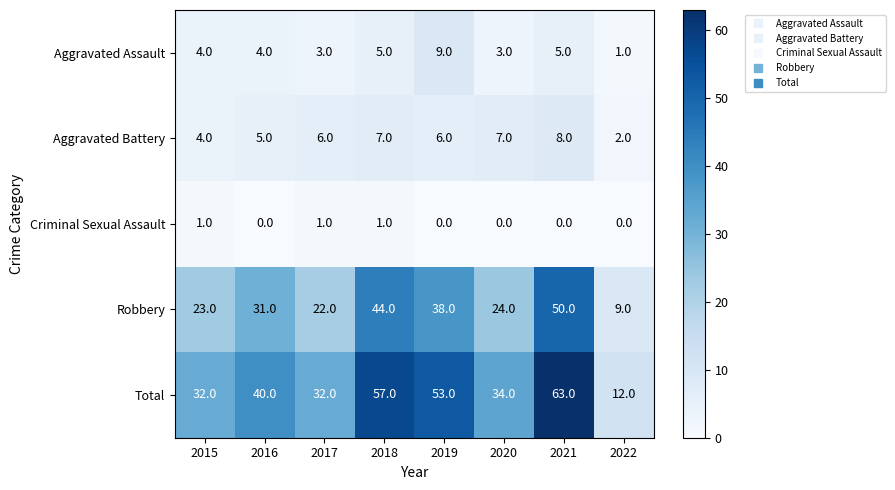

Is it true that Total equals 32 at 2017?

True